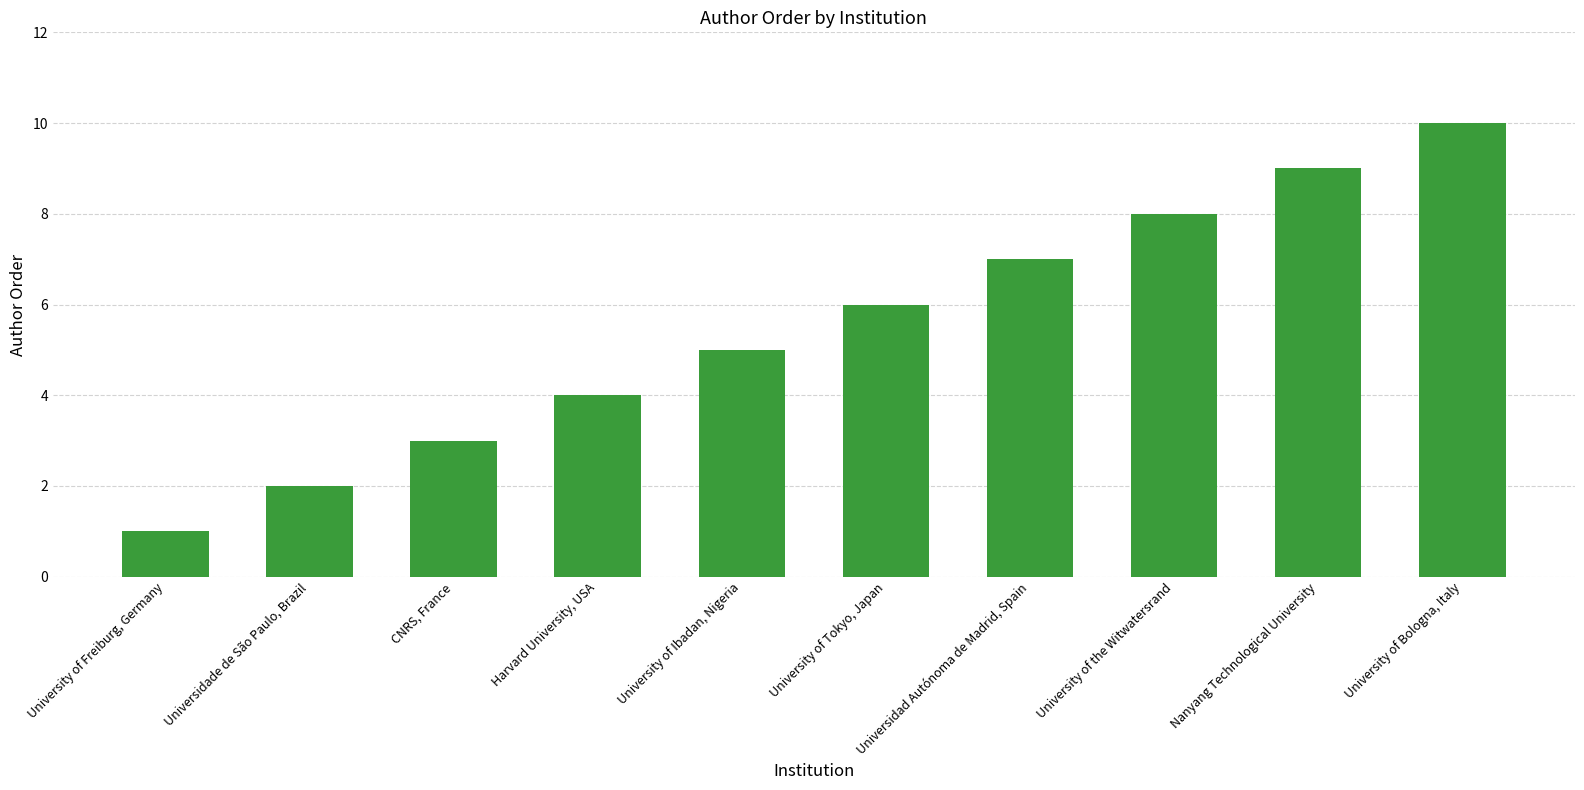

What is the label of the 9th bar from the right?

Universidade de São Paulo, Brazil